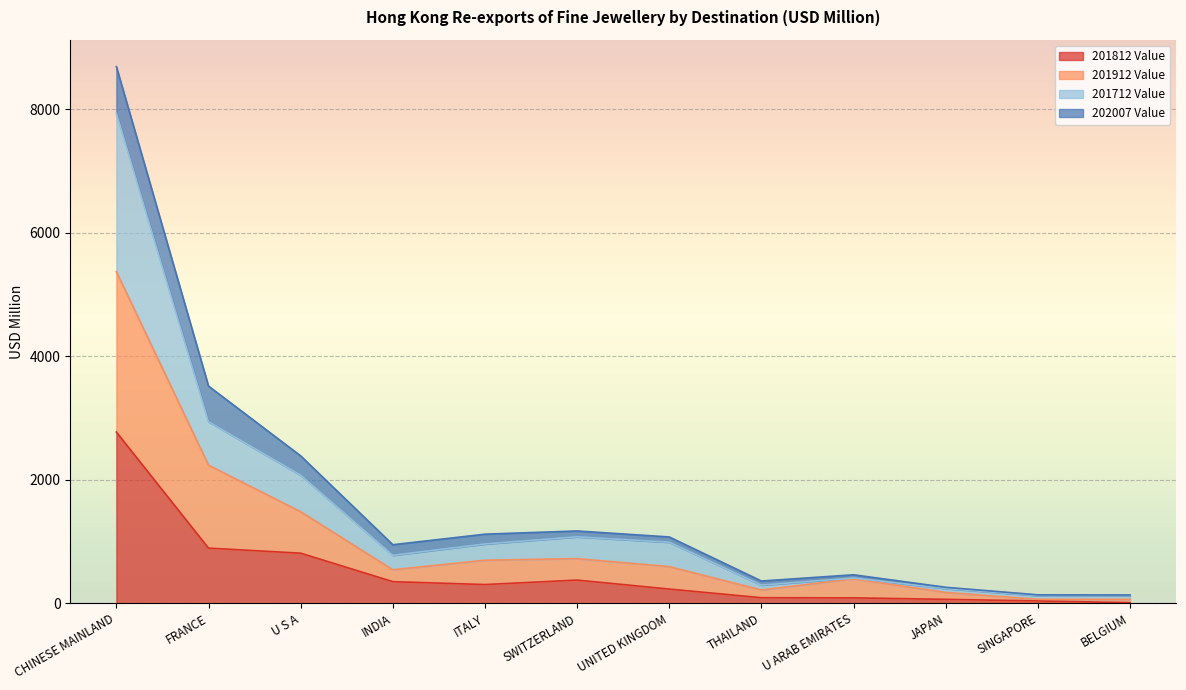

What is the approximate value of 201812 Value at FRANCE?

893.6